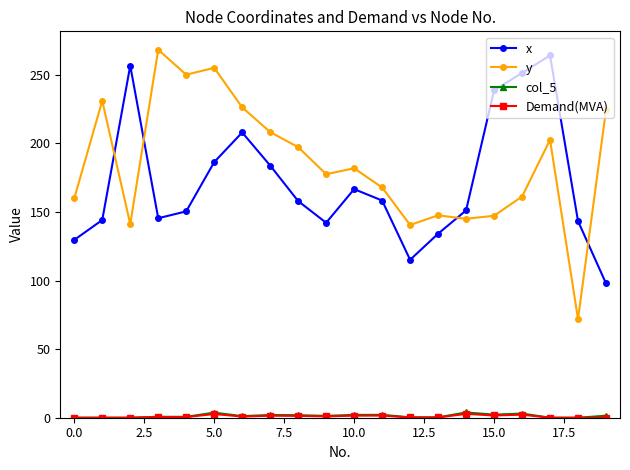

What is the lowest value of the y series?

71.8